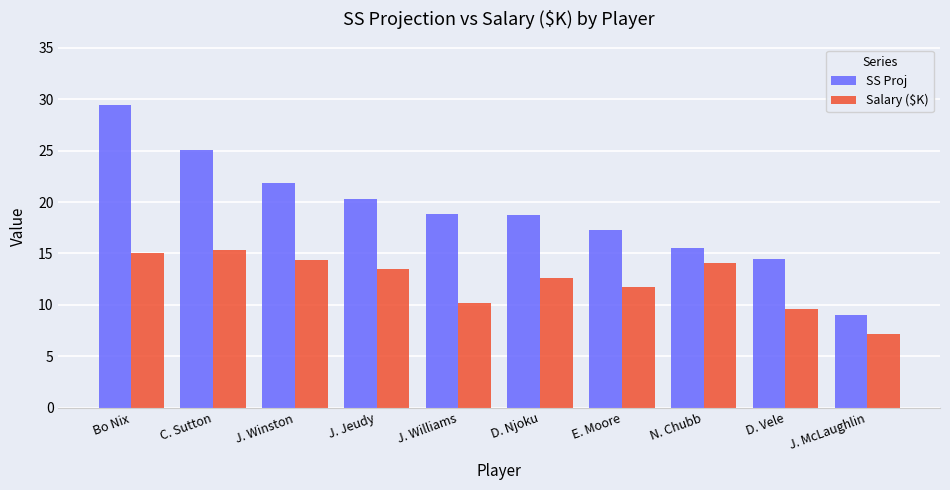

What is the maximum value for Salary ($K)?

15.3